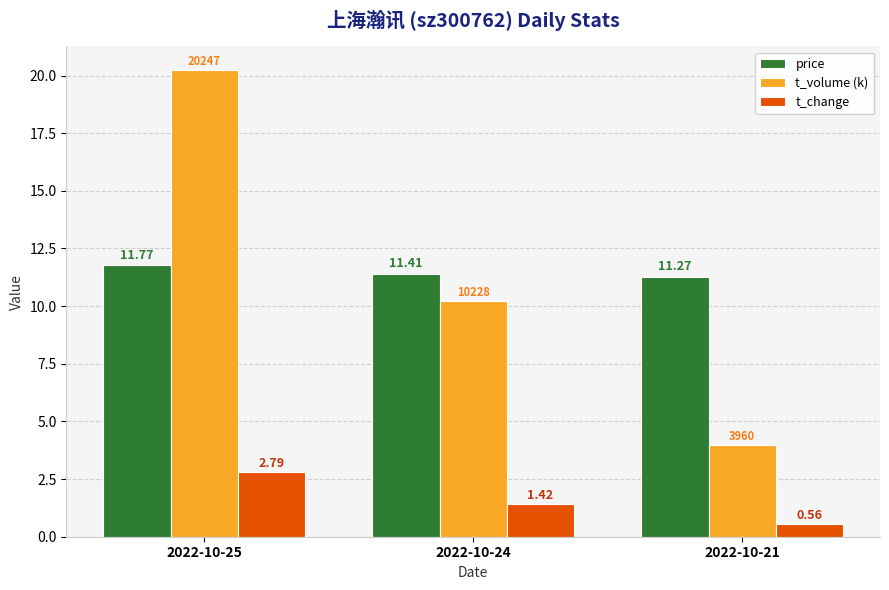

At how many categories does at least one series exceed 13?

1